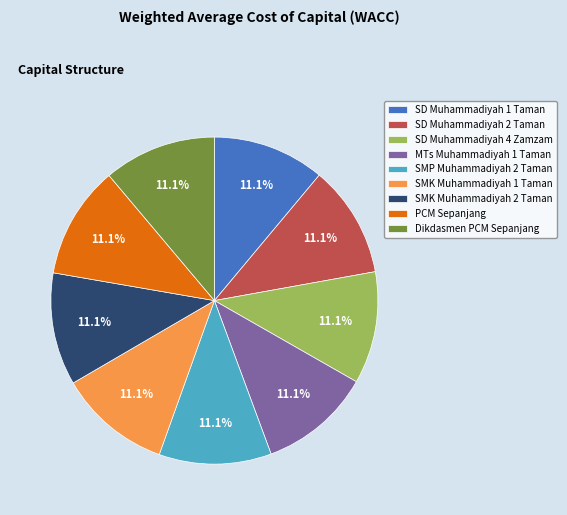

Combined, do Dikdasmen PCM Sepanjang and SD Muhammadiyah 4 Zamzam account for over 50%?

No